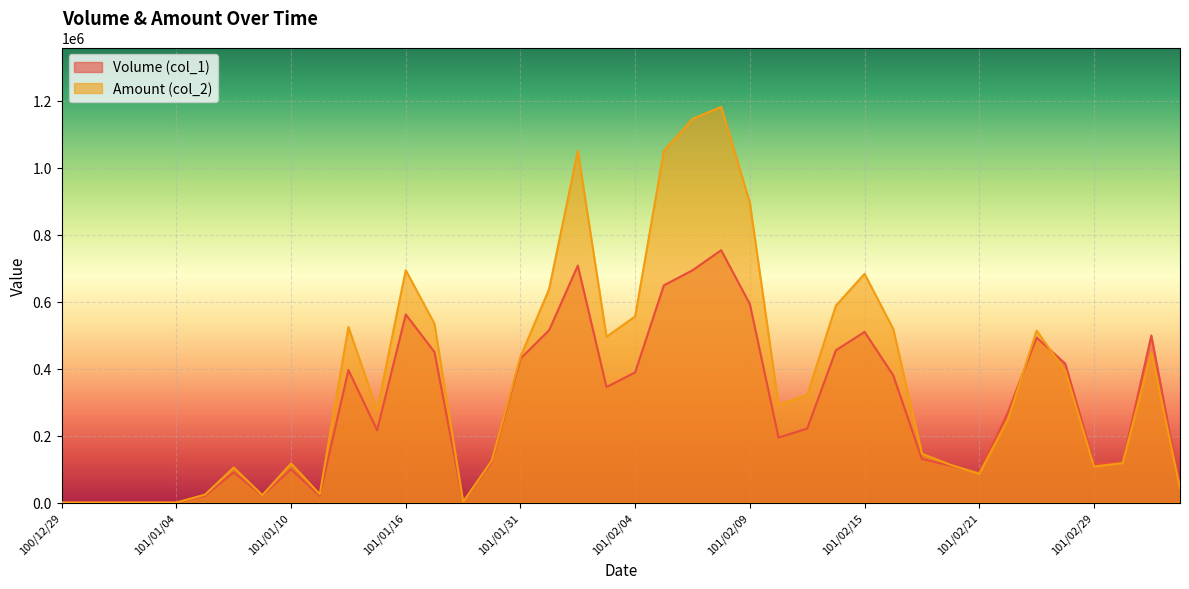

How many interior local valleys does the Amount (col_2) series have?

8